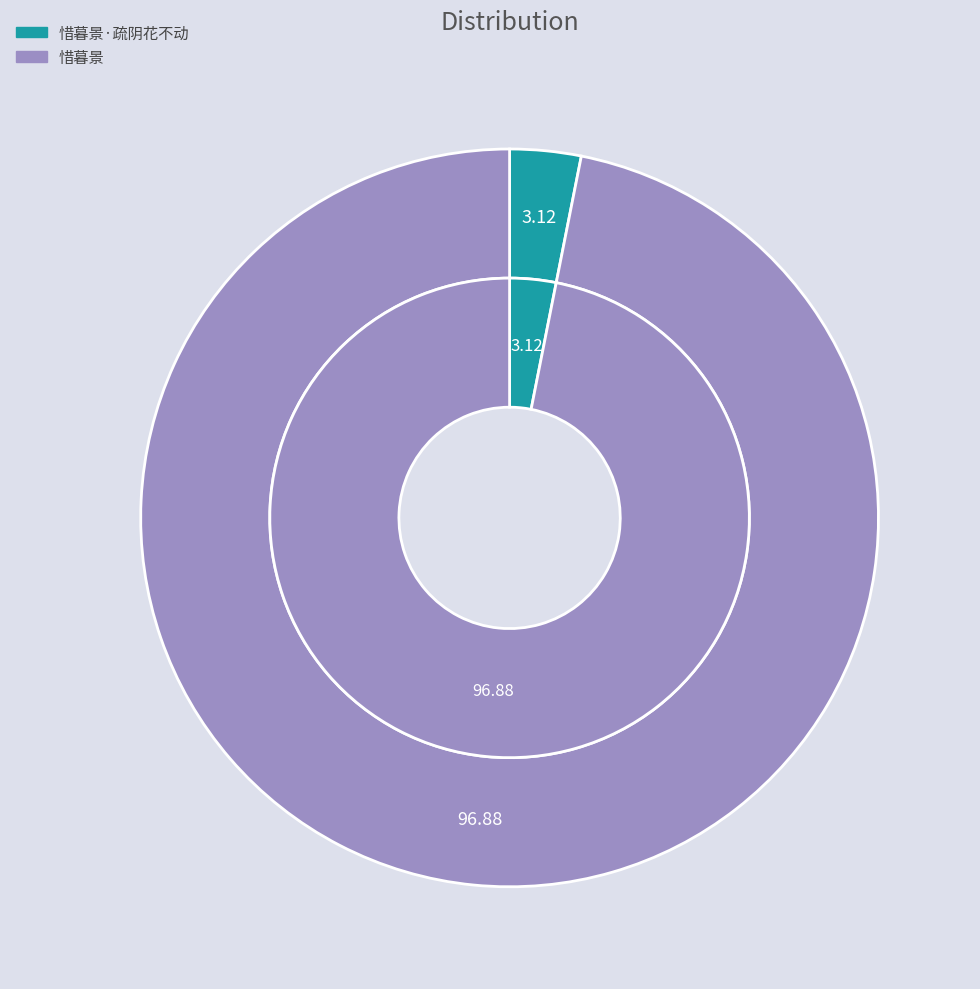

Combined, do 惜暮景·疏阴花不动 and 惜暮景 account for over 50%?

Yes